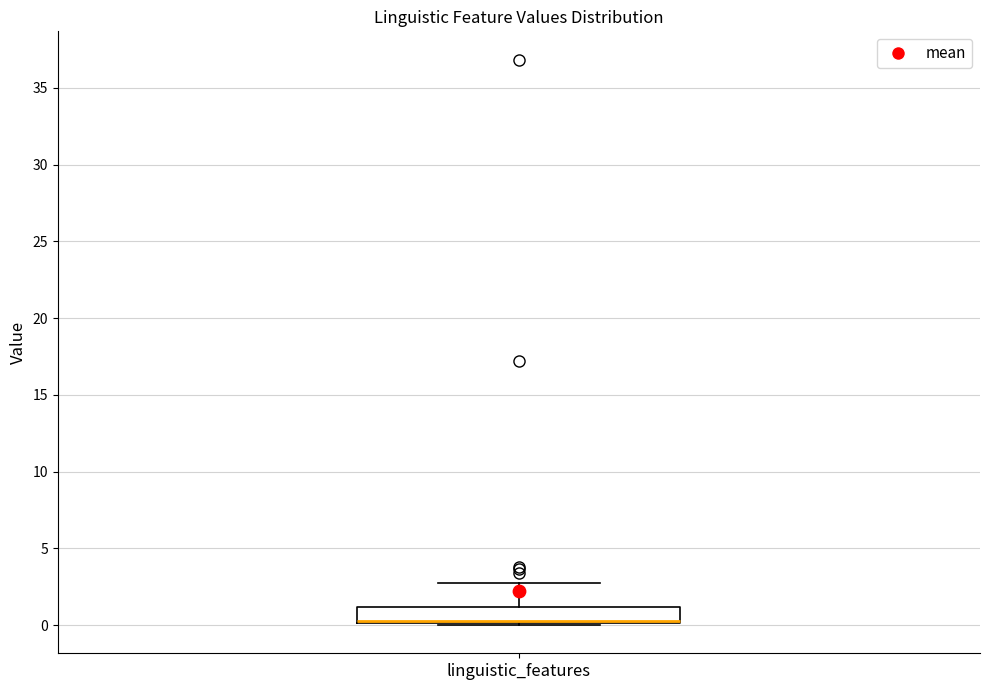

Where is the lower edge of the box for linguistic_features on the y-axis? The values are not printed on the chart, so give them approximately, as read against the axis.

0.0